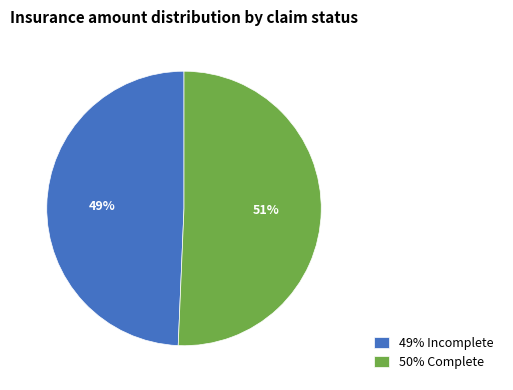

Is there any slice that represents more than half of the pie?

Yes